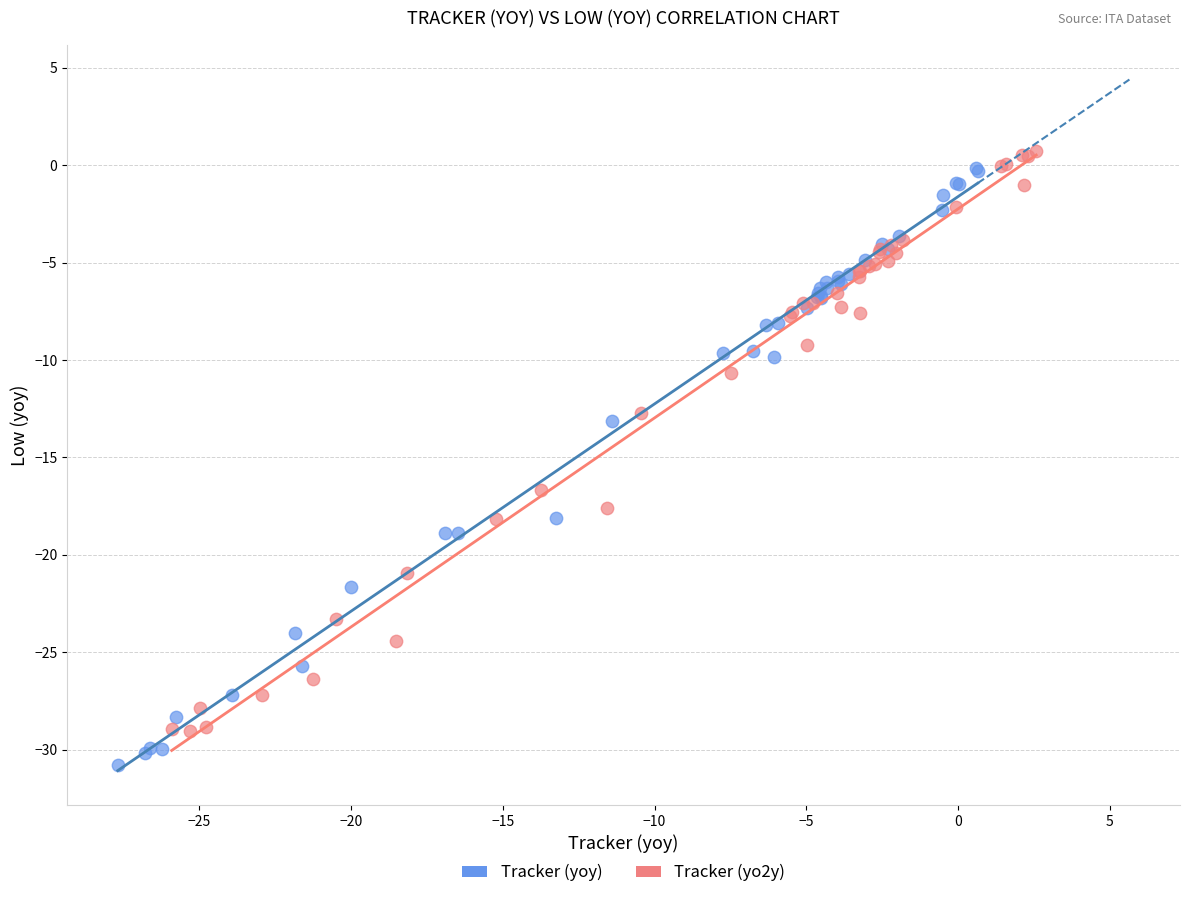

What are all the series names shown in the legend?

Tracker (yoy), Tracker (yo2y)